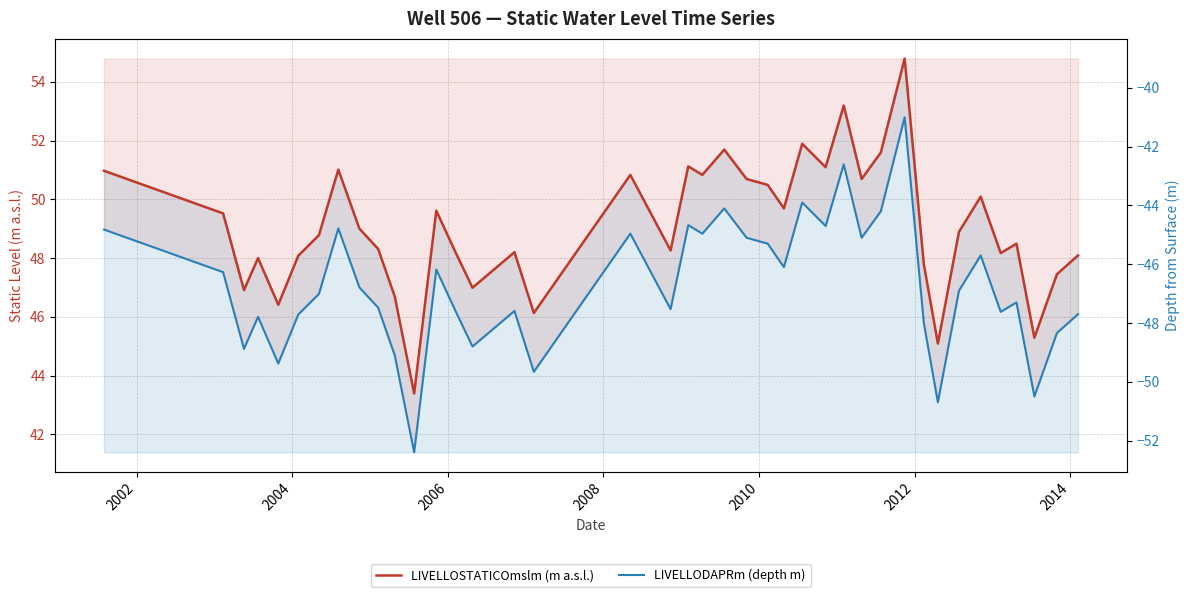

True or false: LIVELLOSTATICOmslm (m a.s.l.) has more than 0 interior local peaks.

True